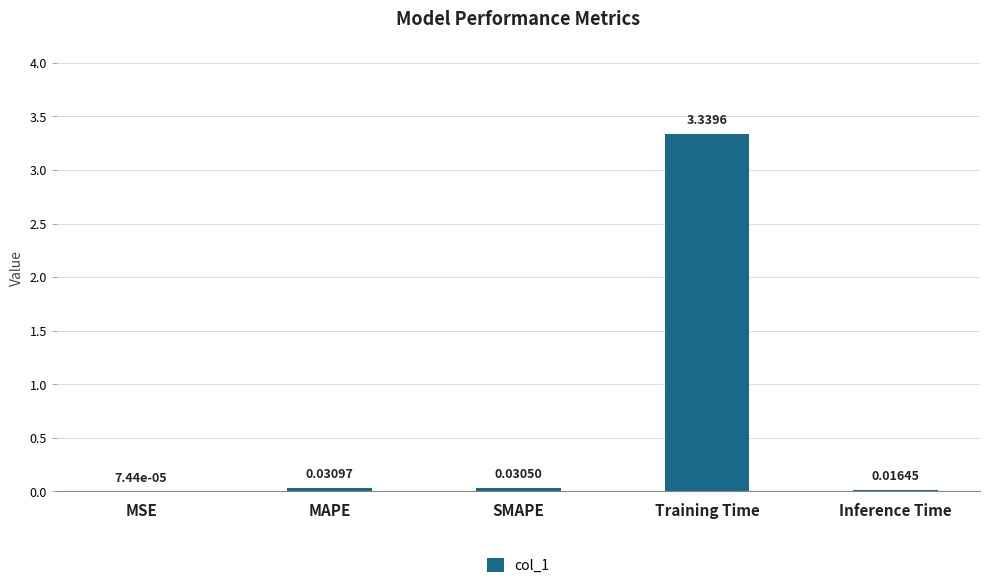

Where is the data nearest to the value 1?

MAPE